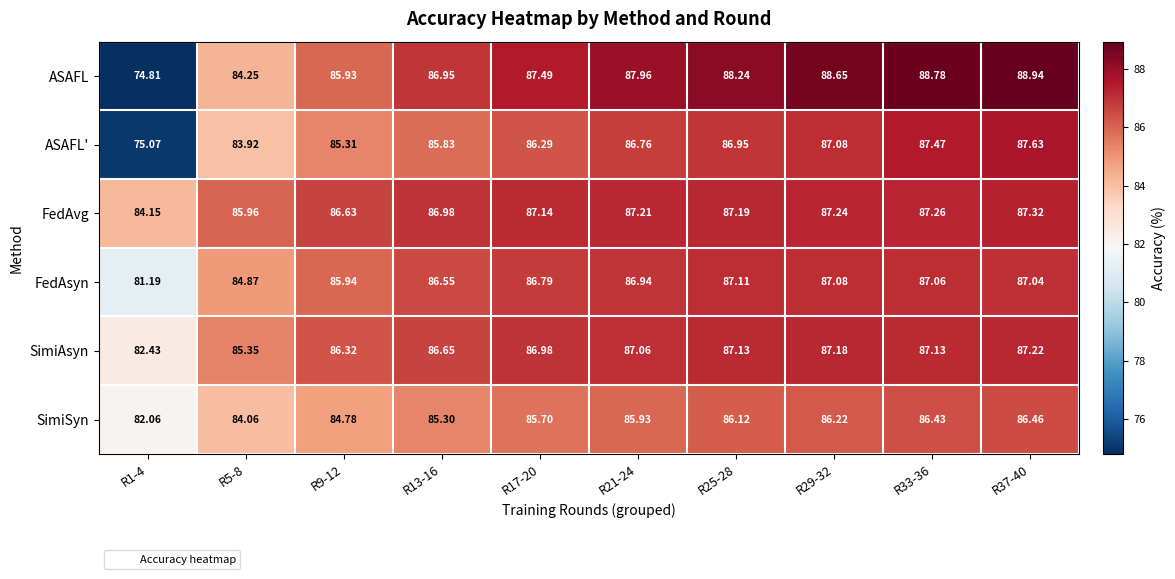

List the series in order of their peak value, highest first.

ASAFL, ASAFL', FedAvg, SimiAsyn, FedAsyn, SimiSyn